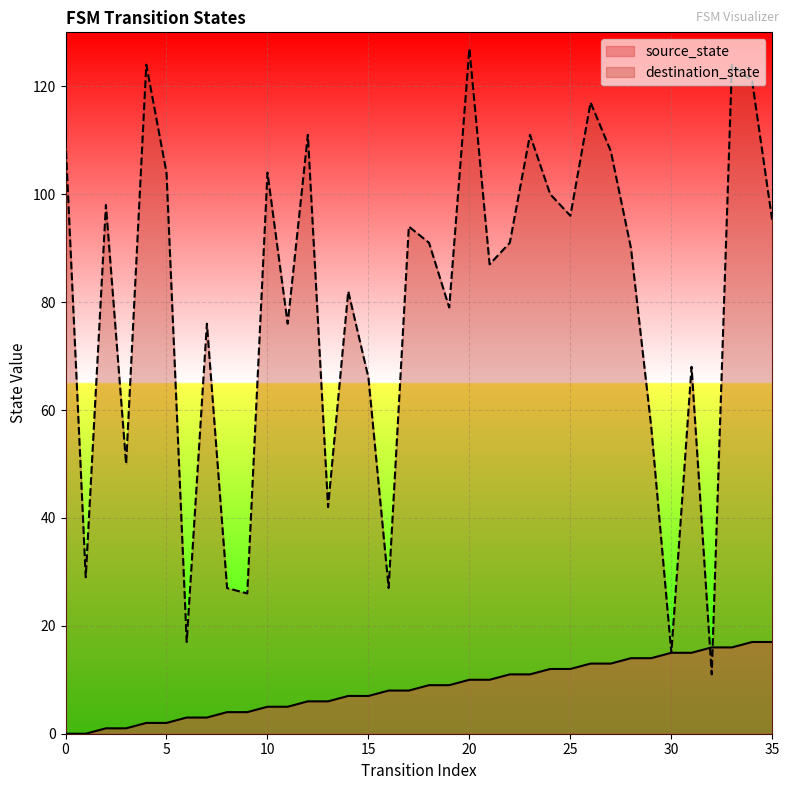

Reading left to right, what are all the values shown in this chart?

source_state: 0	0	1	1	2	2	3	3	4	4	5	5	6	6	7	7	8	8	9	9	10	10	11	11	12	12	13	13	14	14	15	15	16	16	17	17
destination_state: 110	29	98	50	124	104	17	76	27	26	104	76	111	42	82	66	27	94	91	79	127	87	91	111	100	96	117	108	90	57	15	68	11	124	121	95